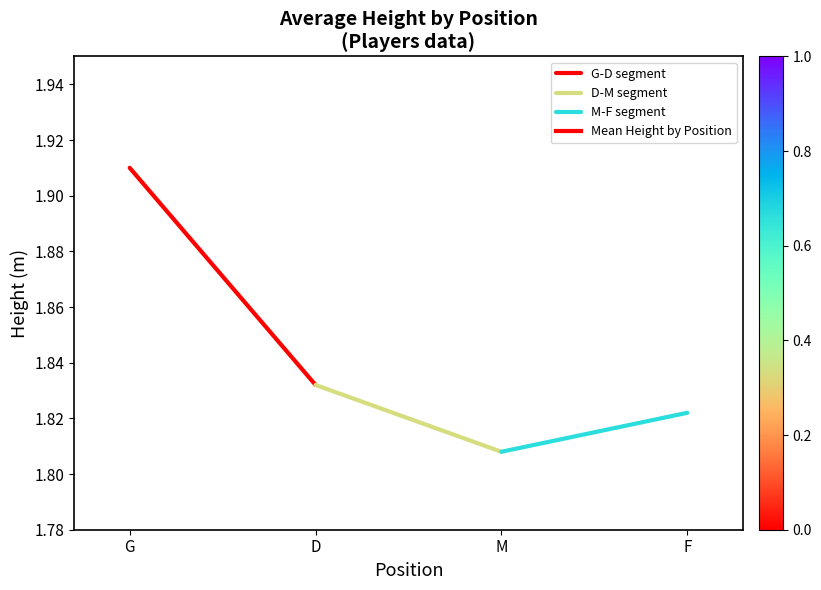

Between D and G, which is larger?

G